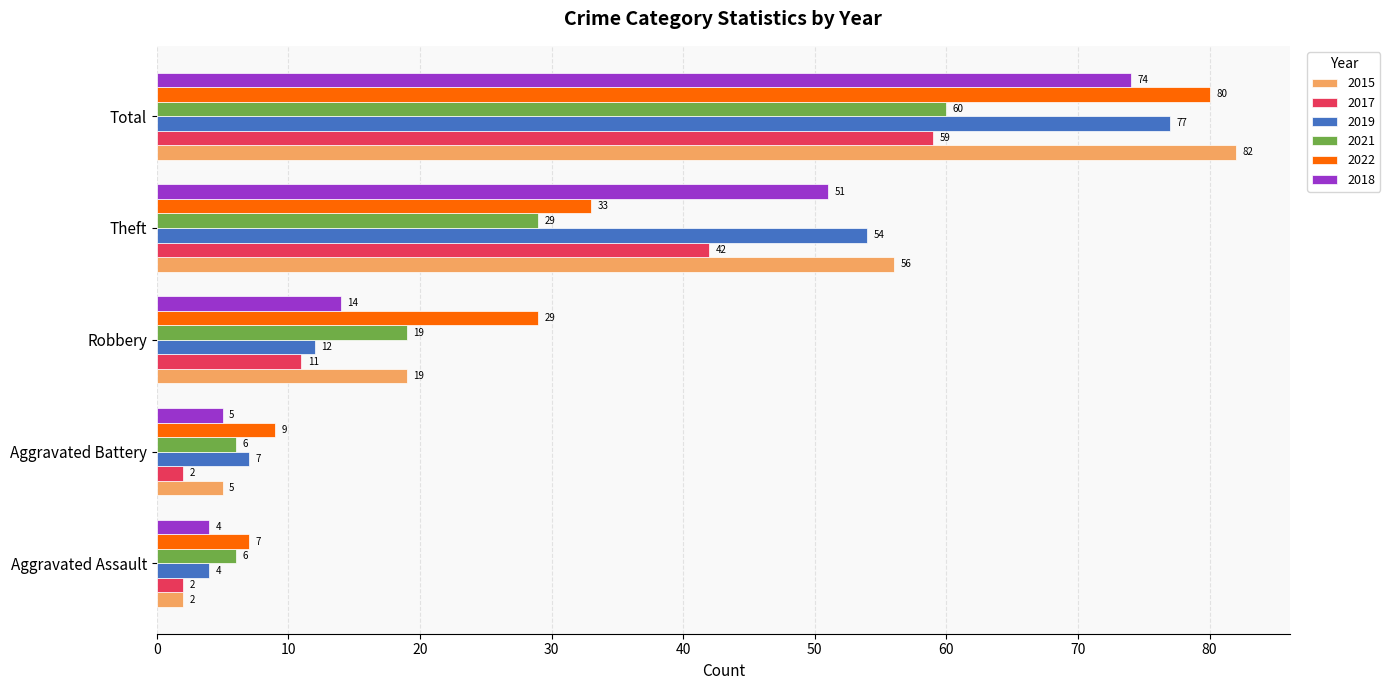

True or false: 2015 has a value of 56 at Theft.

True